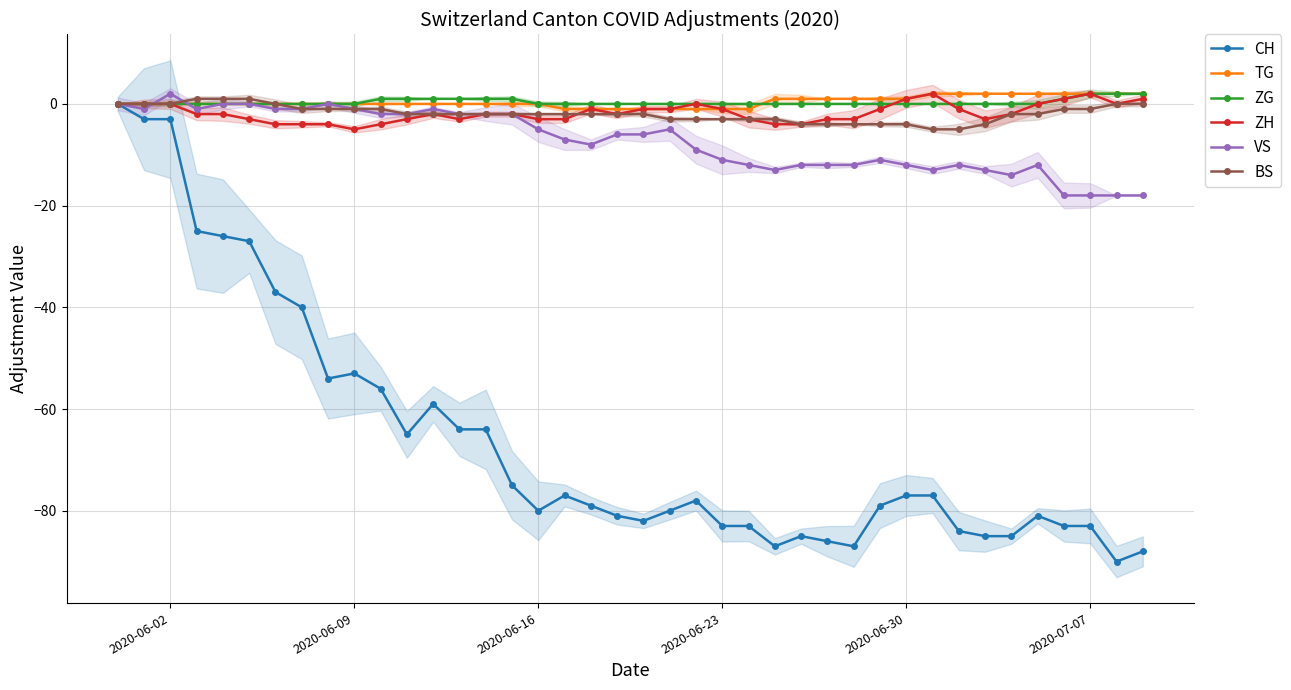

Reading left to right, extract all data points from this chart.

CH: 0	-3	-3	-25	-26	-27	-37	-40	-54	-53	-56	-65	-59	-64	-64	-75	-80	-77	-79	-81	-82	-80	-78	-83	-83	-87	-85	-86	-87	-79	-77	-77	-84	-85	-85	-81	-83	-83	-90	-88
TG: 0	0	0	0	0	0	0	0	0	0	0	0	0	0	0	0	0	-1	-1	-1	-1	-1	-1	-1	-1	1	1	1	1	1	1	2	2	2	2	2	2	2	2	2
ZG: 0	0	0	0	0	0	0	0	0	0	1	1	1	1	1	1	0	0	0	0	0	0	0	0	0	0	0	0	0	0	0	0	0	0	0	0	1	2	2	2
ZH: 0	0	0	-2	-2	-3	-4	-4	-4	-5	-4	-3	-2	-3	-2	-2	-3	-3	-1	-2	-1	-1	0	-1	-3	-4	-4	-3	-3	-1	1	2	-1	-3	-2	0	1	2	0	1
VS: 0	-1	2	-1	0	0	-1	-1	0	-1	-2	-2	-1	-2	-2	-2	-5	-7	-8	-6	-6	-5	-9	-11	-12	-13	-12	-12	-12	-11	-12	-13	-12	-13	-14	-12	-18	-18	-18	-18
BS: 0	0	0	1	1	1	0	-1	-1	-1	-1	-2	-2	-2	-2	-2	-2	-2	-2	-2	-2	-3	-3	-3	-3	-3	-4	-4	-4	-4	-4	-5	-5	-4	-2	-2	-1	-1	0	0